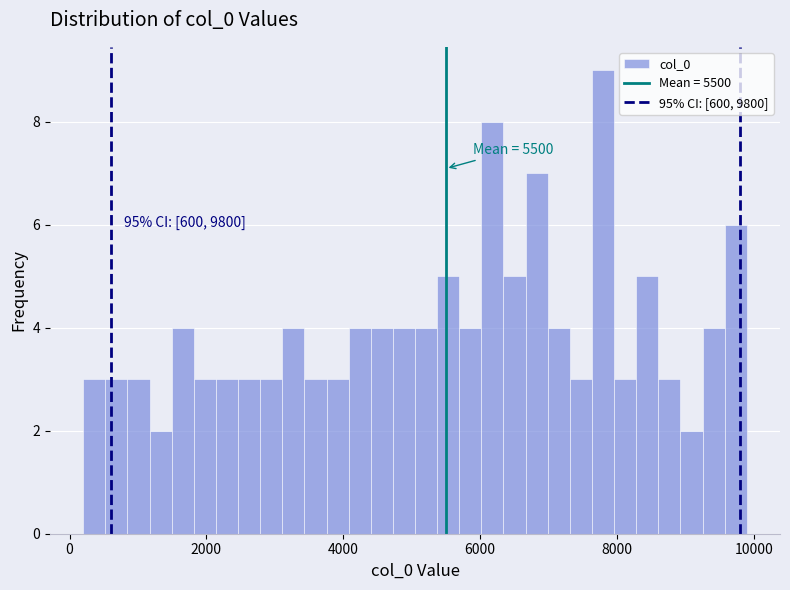

Read against the x-axis, roughly where is the centre of the tallest bar?

7800